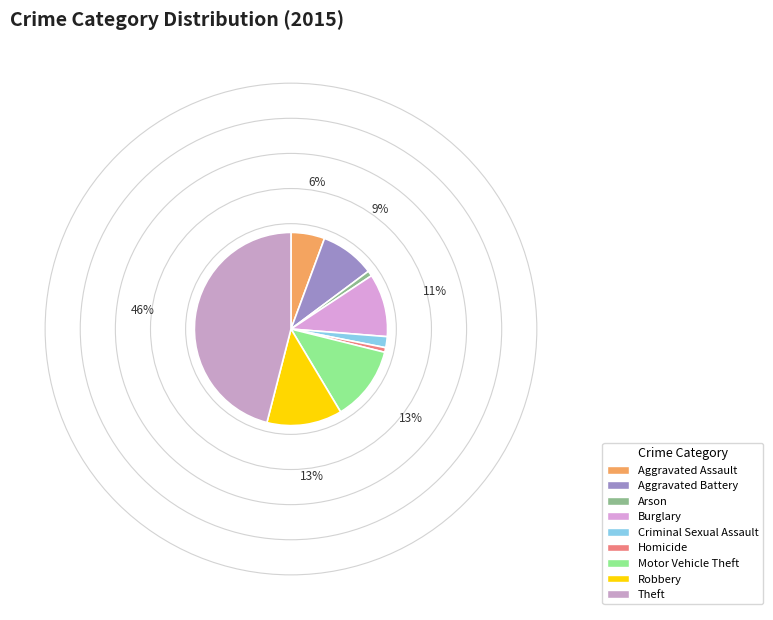

Rank the categories by value from highest to lowest.

Theft, Robbery, Motor Vehicle Theft, Burglary, Aggravated Battery, Aggravated Assault, Criminal Sexual Assault, Arson, Homicide